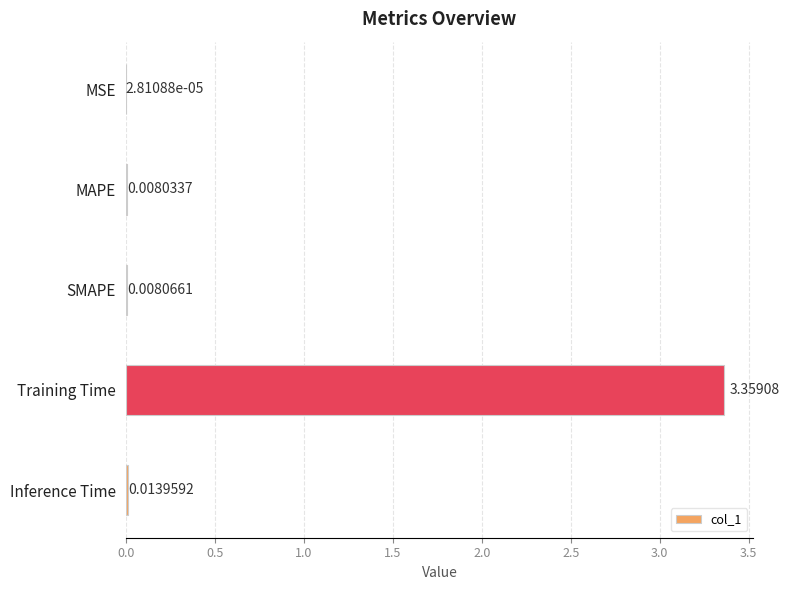

Which label corresponds to the largest value in the chart?

Training Time